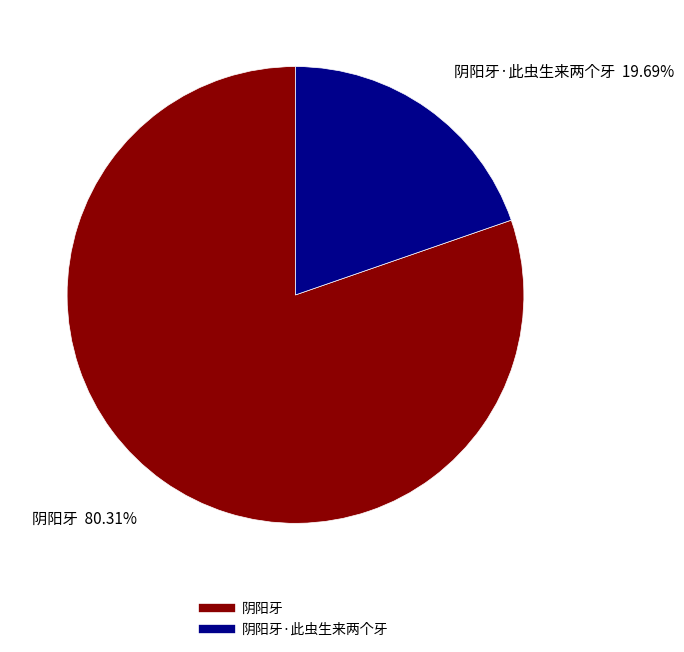

How many slices are in this pie chart?

2